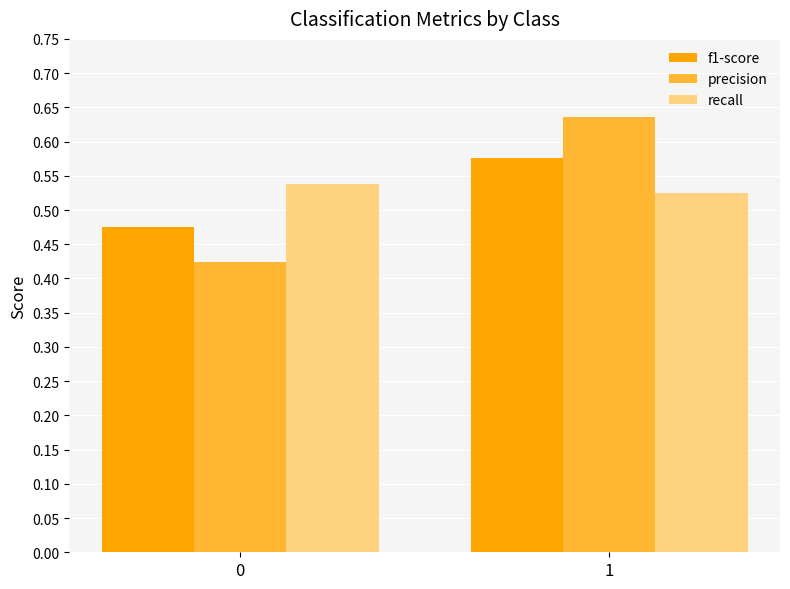

The value of f1-score at 1 is 0.3. True or false?

False